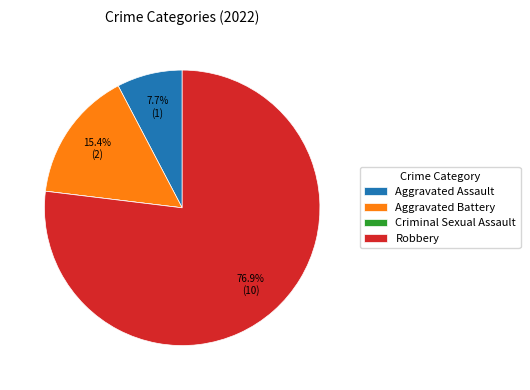

Is there any slice that represents more than half of the pie?

Yes